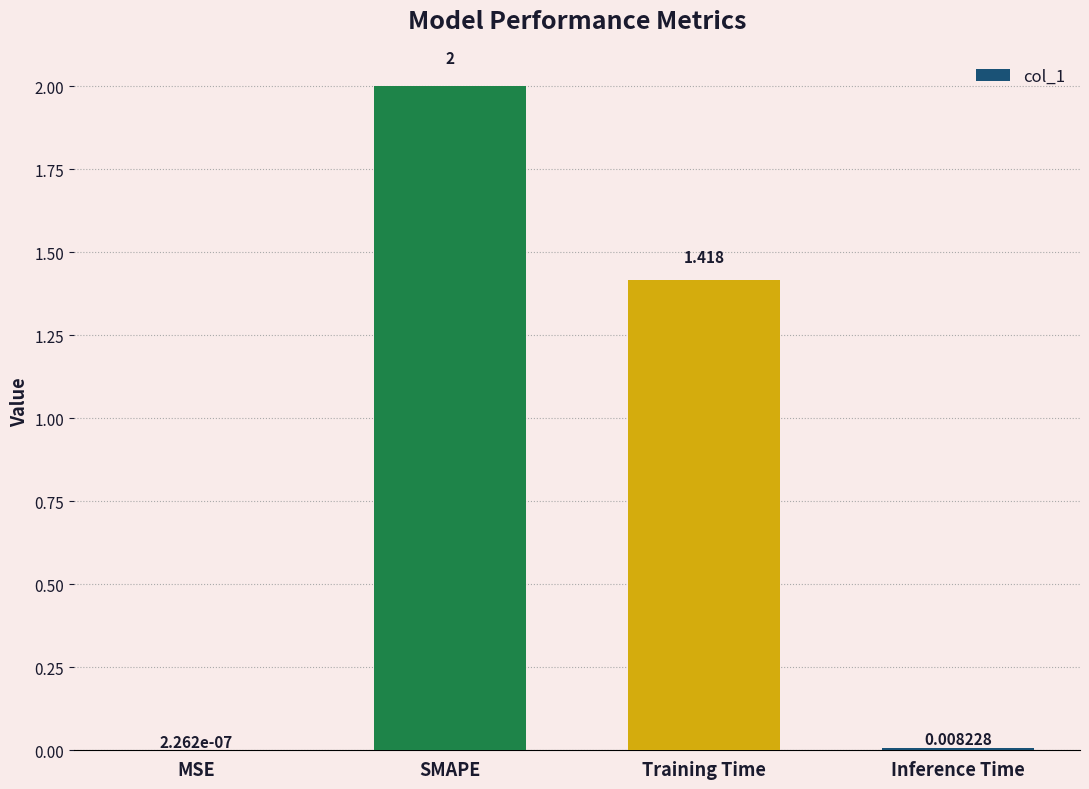

At which category does the chart reach its peak across all series?

SMAPE